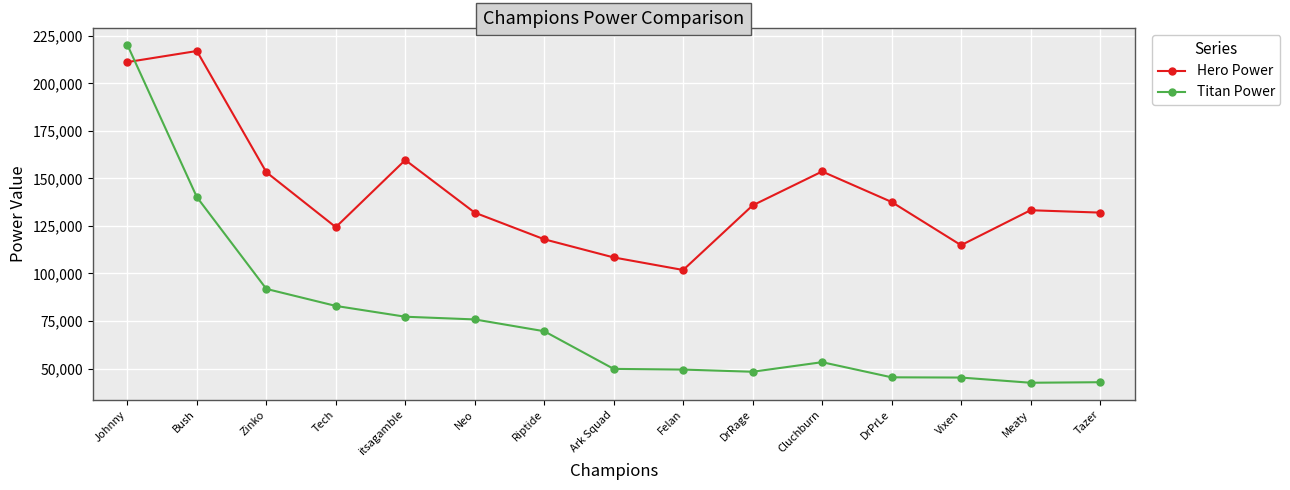

What is the difference between the highest and lowest values at Felan?

52387